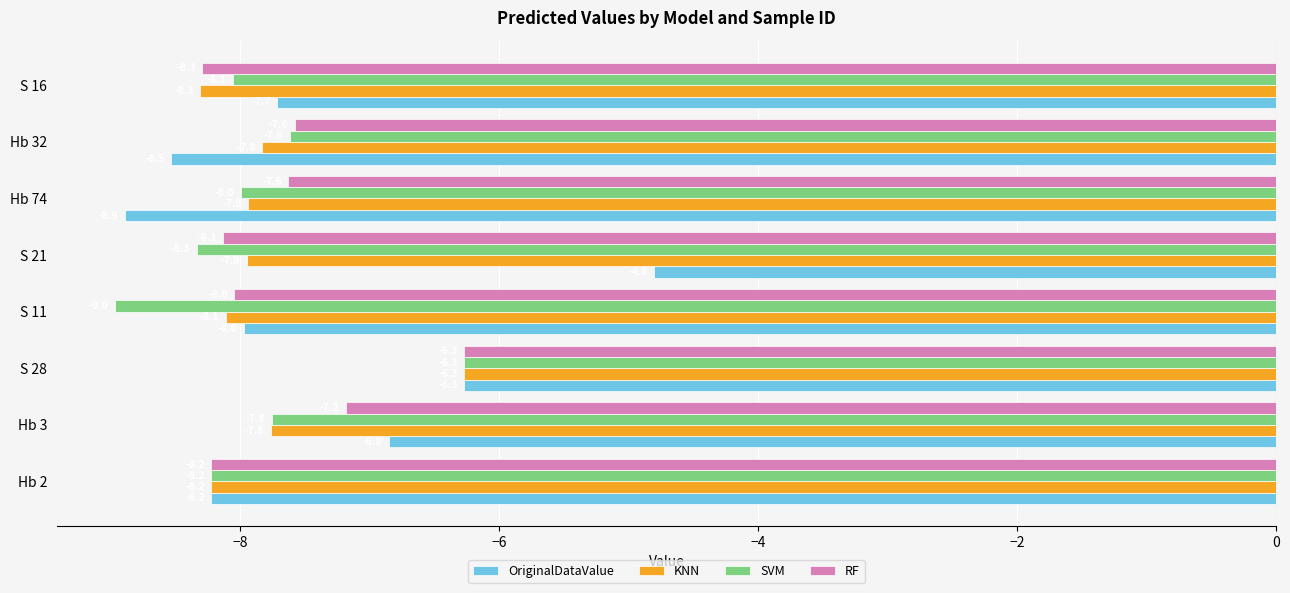

Which category has the highest value across all series?

S 21